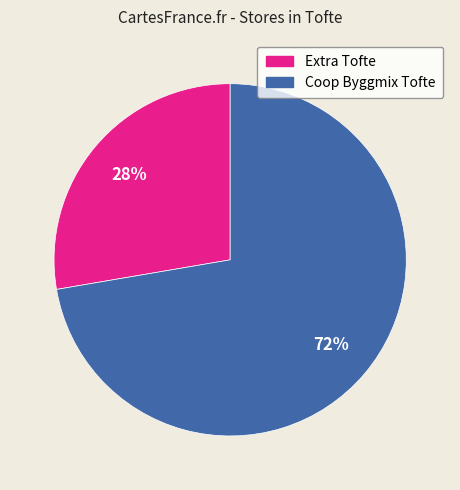

Which category has the smallest portion of the pie?

Extra Tofte